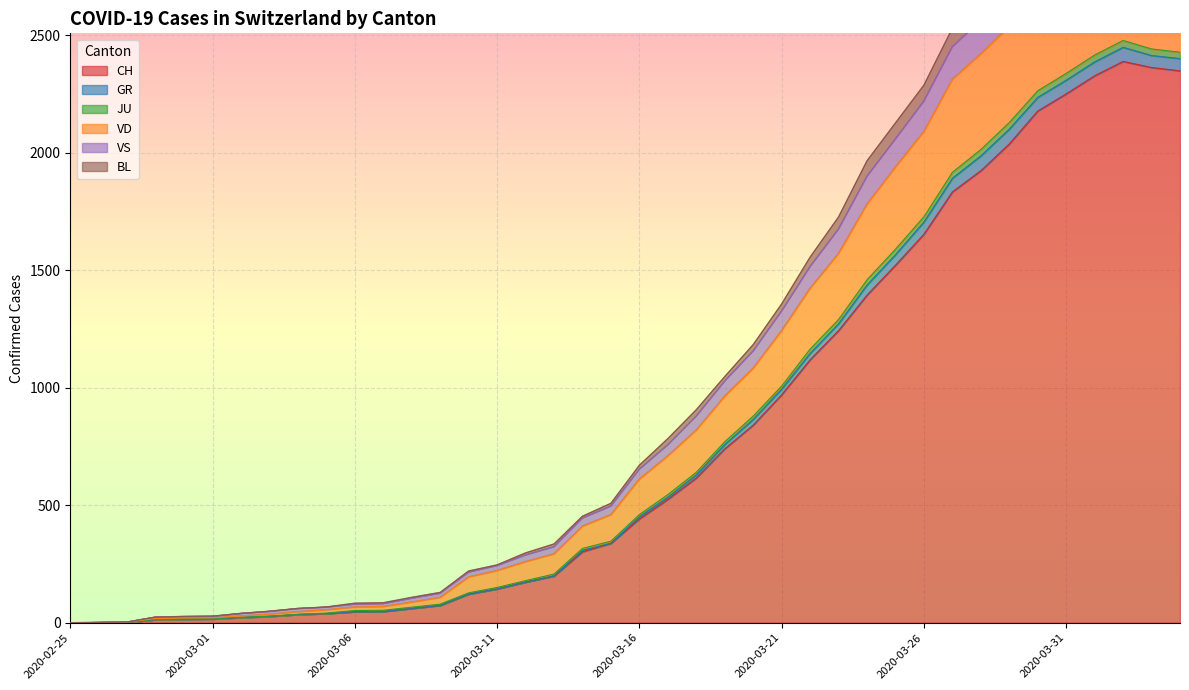

At which label does CH first exceed 442?

2020-03-17